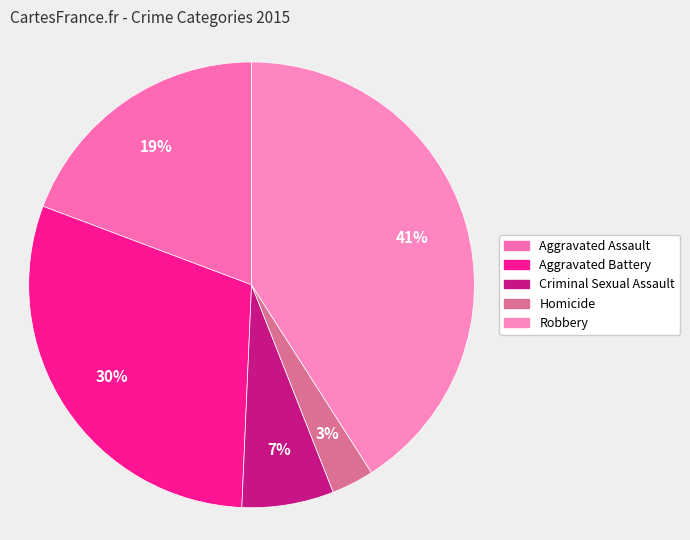

How many slices are in this pie chart?

5